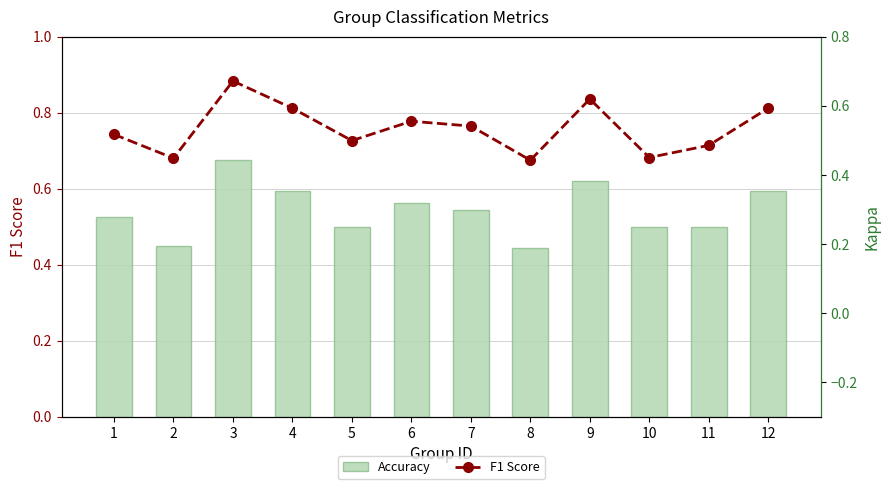

What are all the series names shown in the legend?

Accuracy, F1 Score